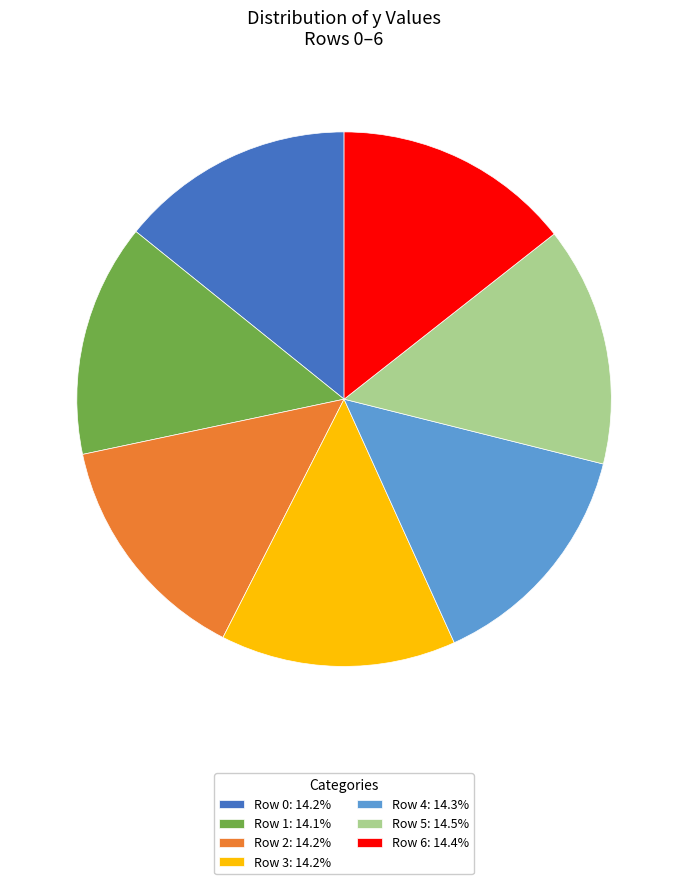

Approximately how many times larger is the value at Row 3: 14.2% compared to Row 4: 14.3%?

1.0